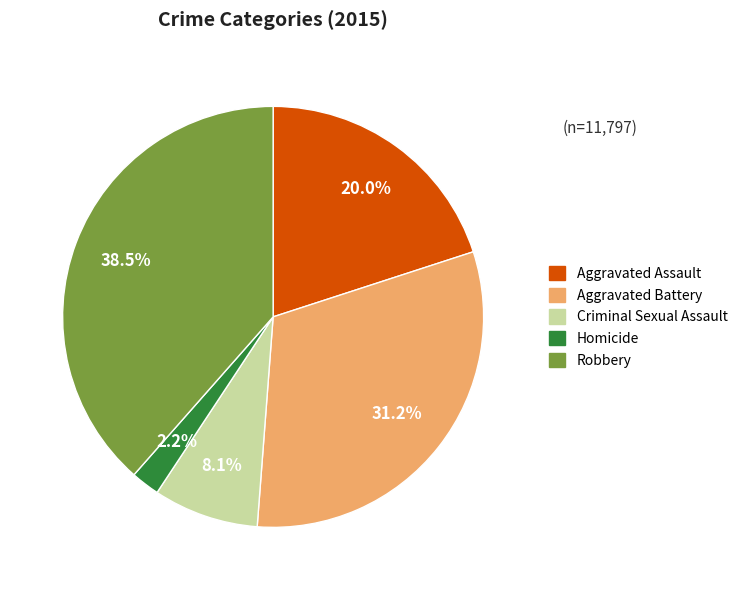

What is the ratio of the value at Robbery to the value at Criminal Sexual Assault?

4.8